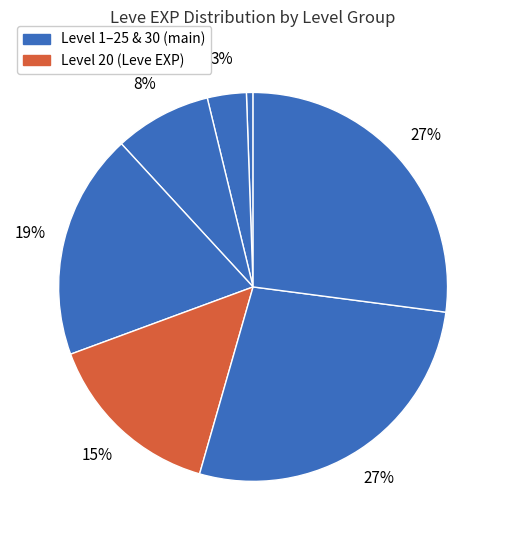

How many segments does this pie chart have?

7